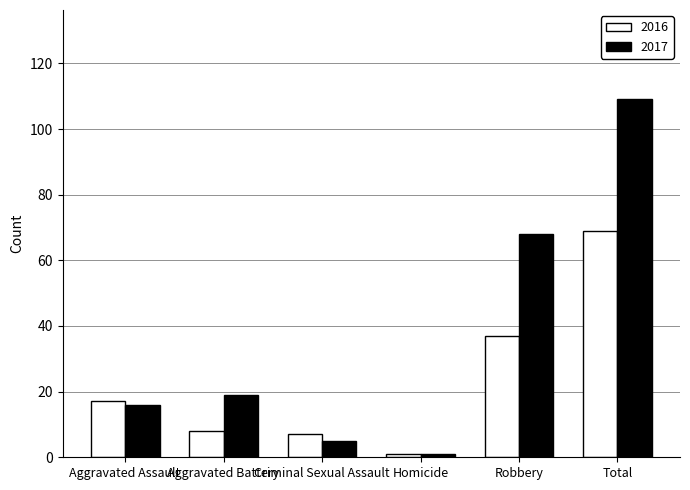

Are the bars grouped side by side (vs. stacked)?

Yes